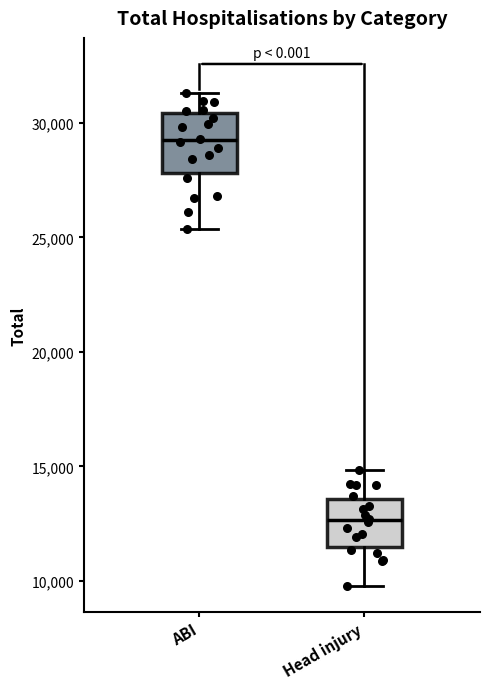

Reading left to right, read every box against the y-axis: the position of its median line, the range the box covers, and the ends of its whiskers. The values are not printed on the chart, so give them approximately, as read against the axis.

ABI: median 29000, box 28000 to 30500, whiskers 25500 to 31500
Head injury: median 12500, box 11500 to 13500, whiskers 10000 to 15000